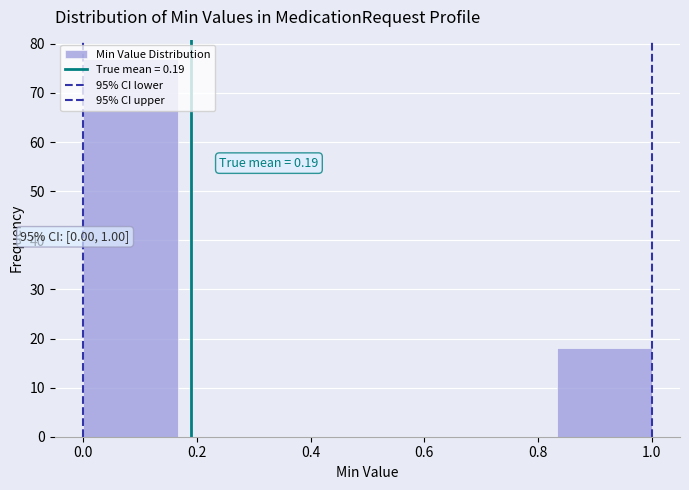

Over which range of the x-axis is the bar tallest?

0.00 to 0.16